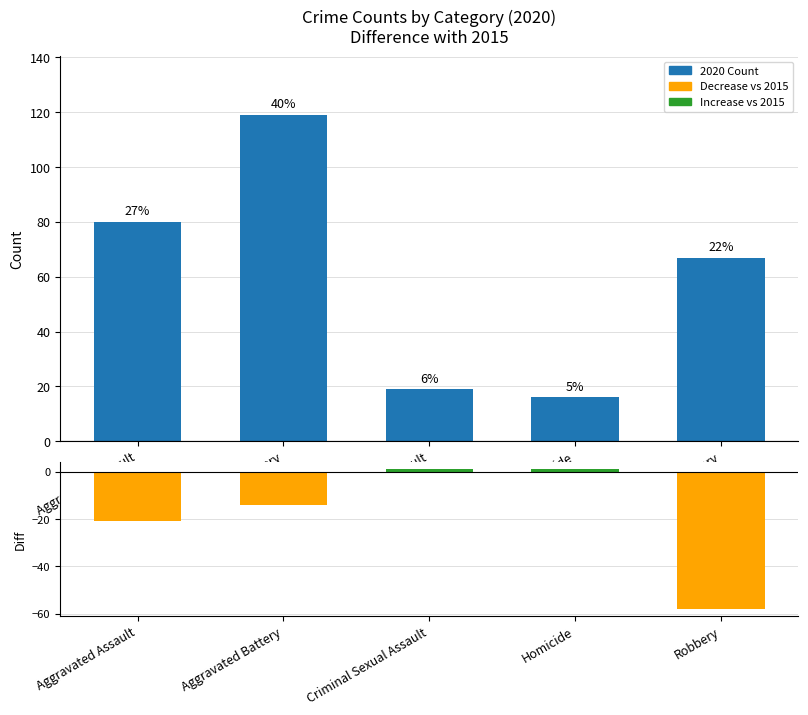

Rank the categories by 2020 Count value from highest to lowest.

Aggravated Battery, Aggravated Assault, Robbery, Criminal Sexual Assault, Homicide